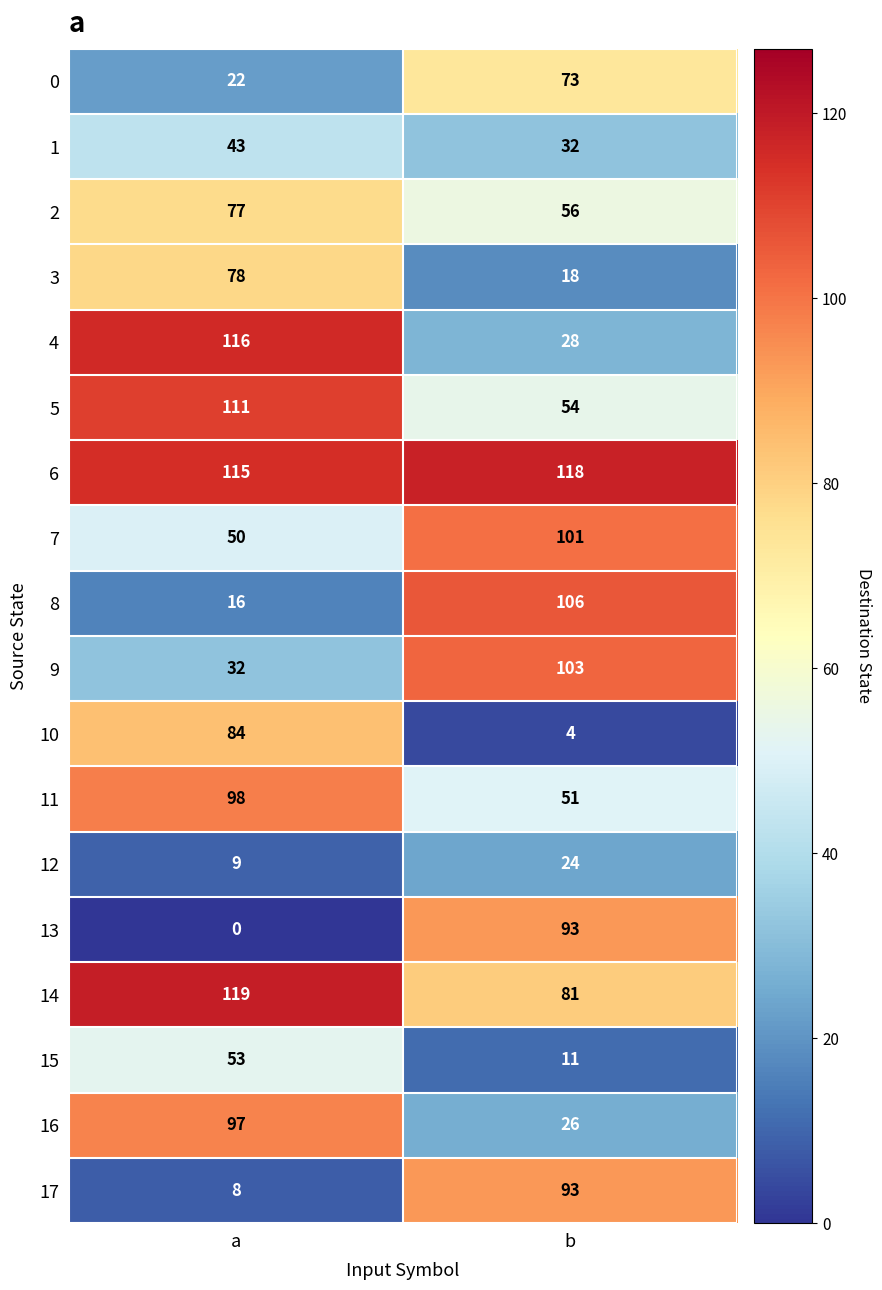

Which series changed the most between a and b?

13